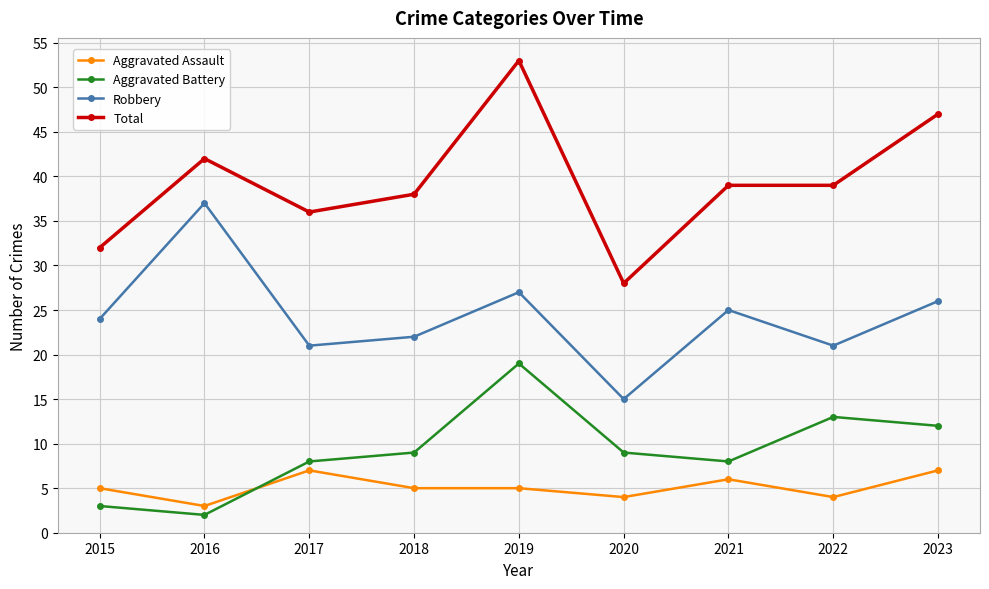

What is the sum of all Aggravated Assault values?

46